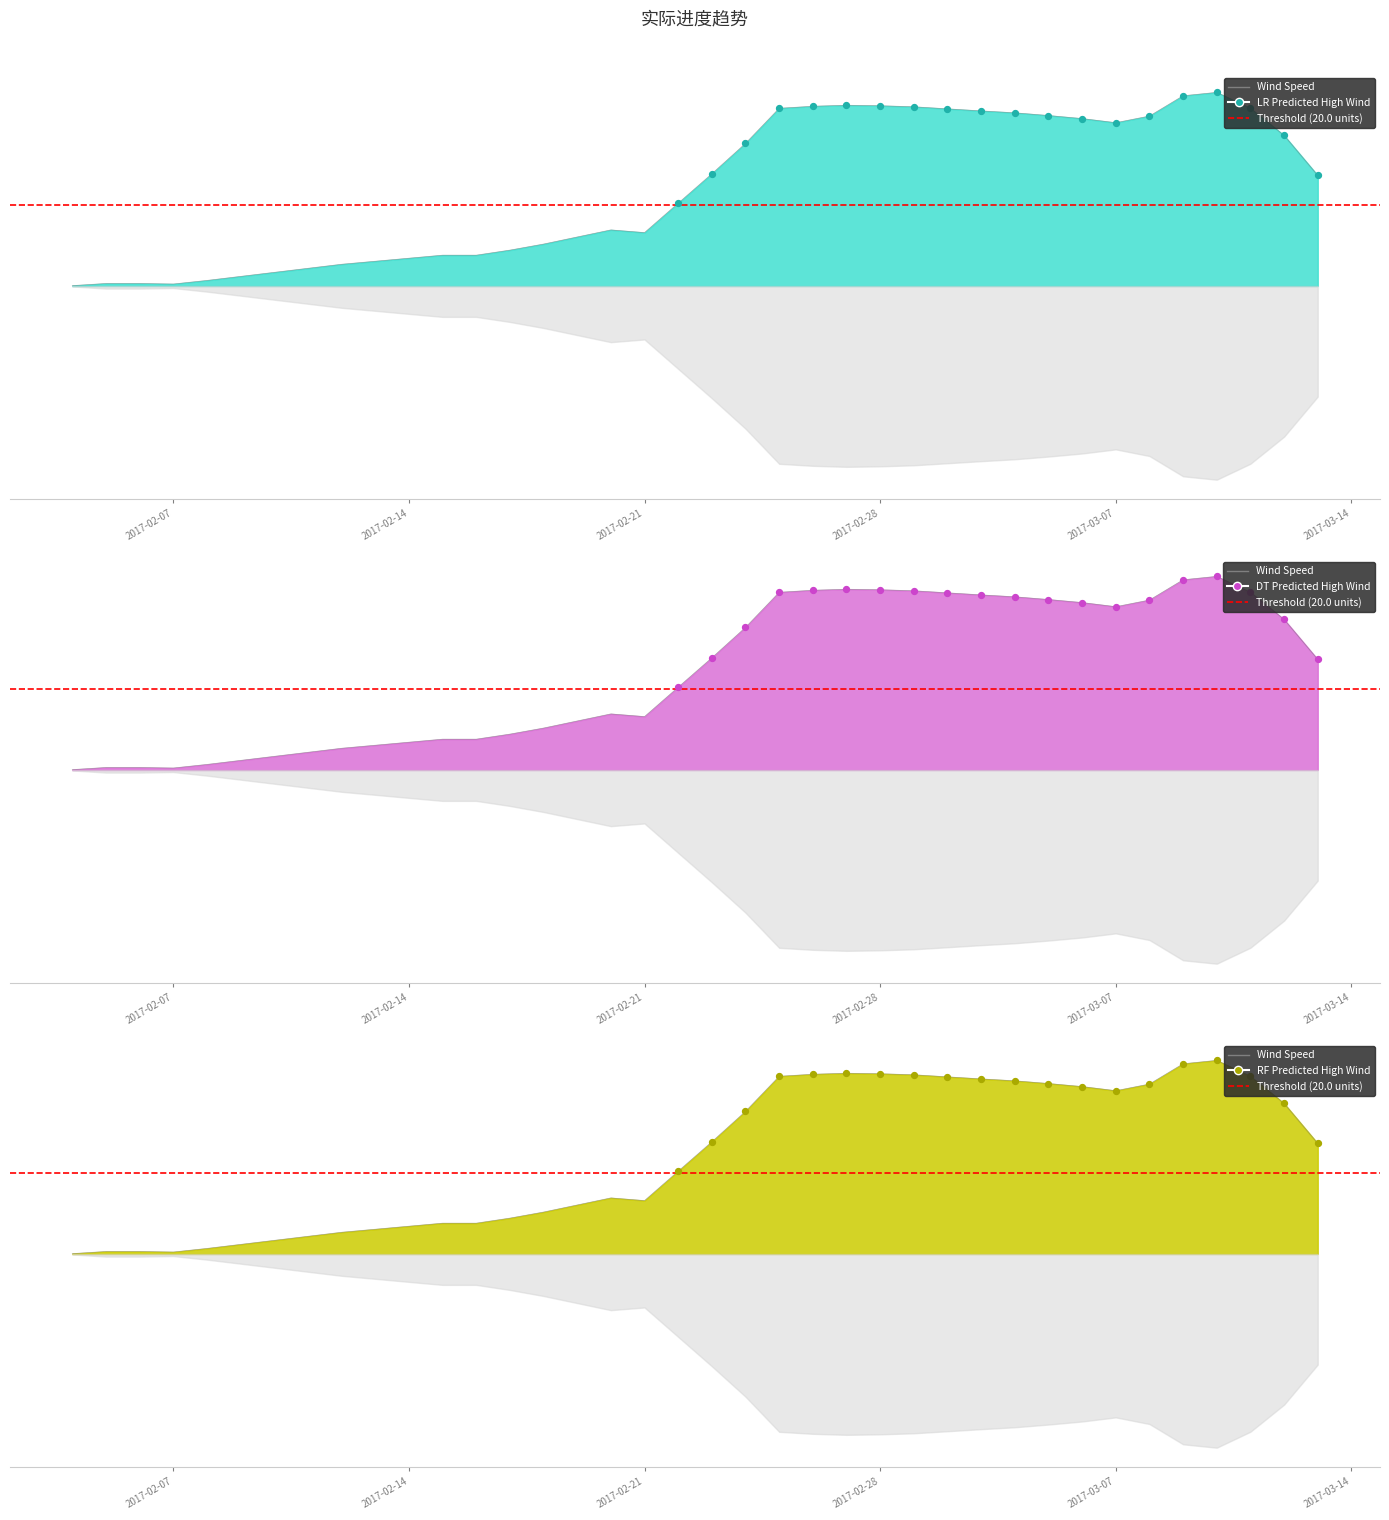

What is the change in value from 2017-02-04 to 2017-02-20?

+13.8